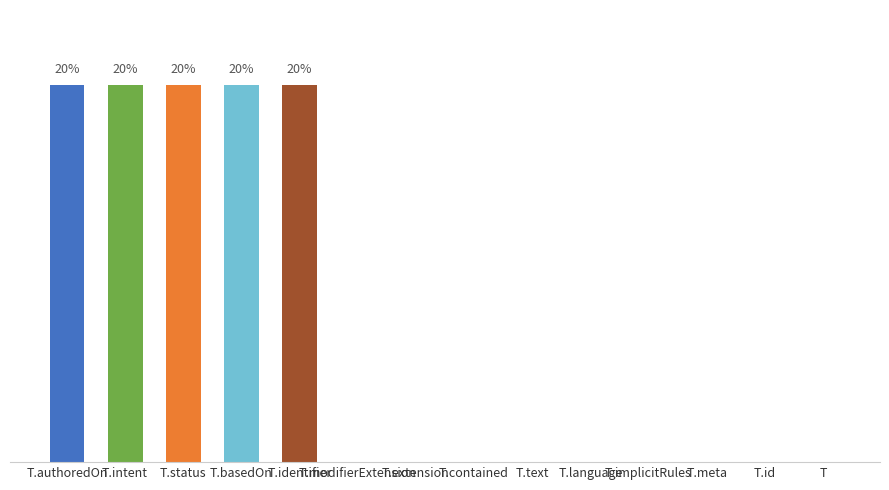

Are the bars horizontal?

No